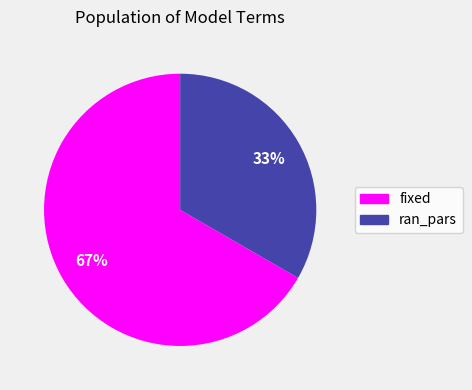

To the nearest percent, what portion does ran_pars represent?

33%